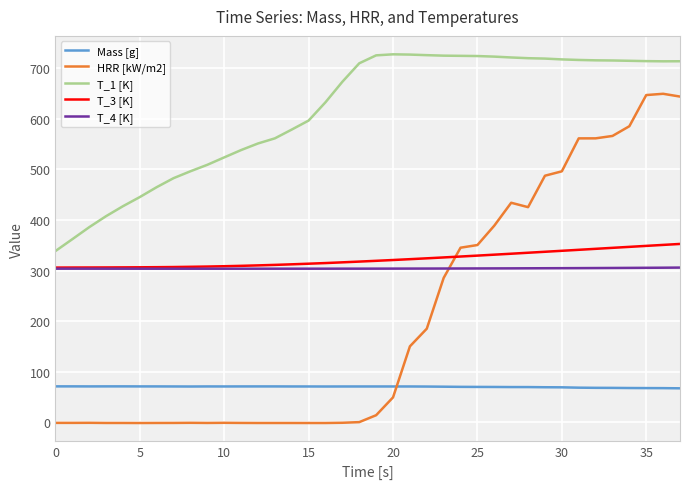

Which series has the largest total across all categories?

T_1 [K]